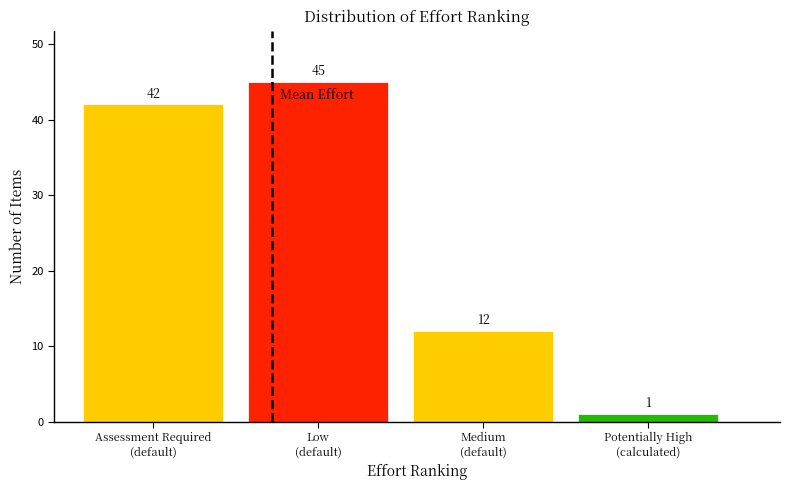

Reading left to right, transcribe all the data shown in this chart.

42	45	12	1